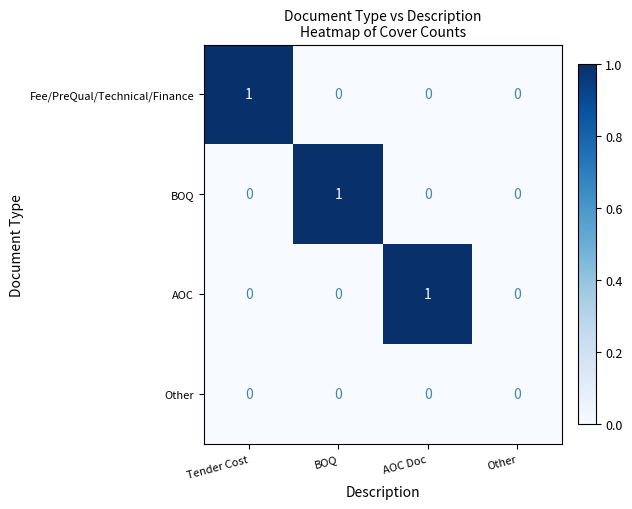

Between AOC Doc and Other, which series saw the biggest shift?

AOC